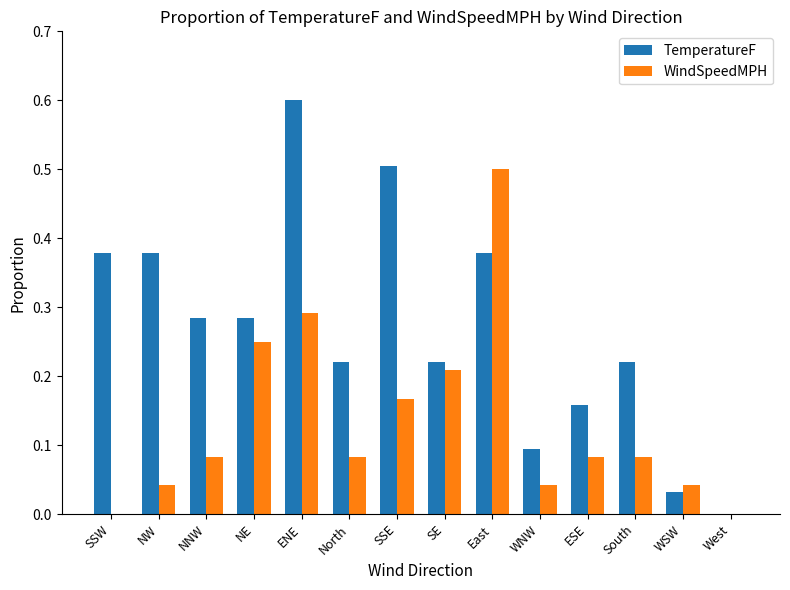

True or false: WindSpeedMPH has a value of 0.0 at SSW.

True